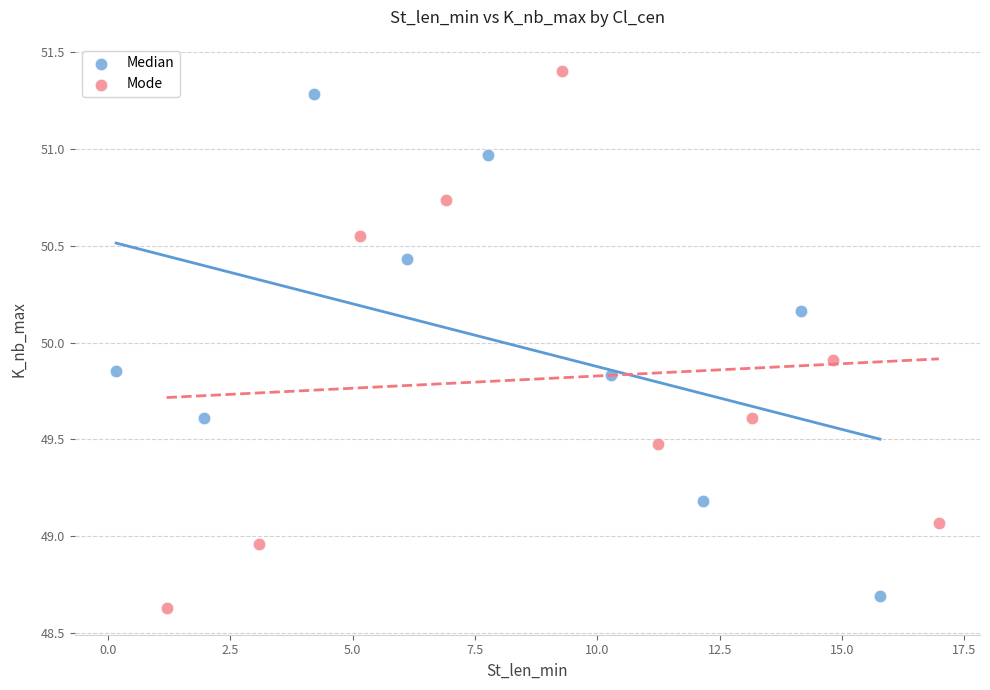

Which series contains the highest Y value?

Mode